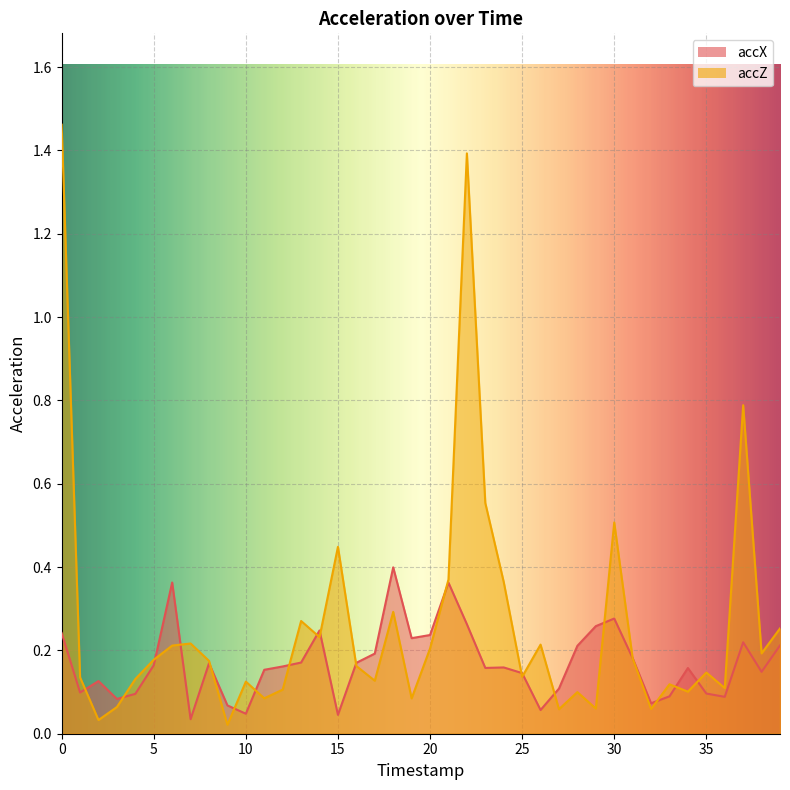

How many lines are shown in the chart?

2